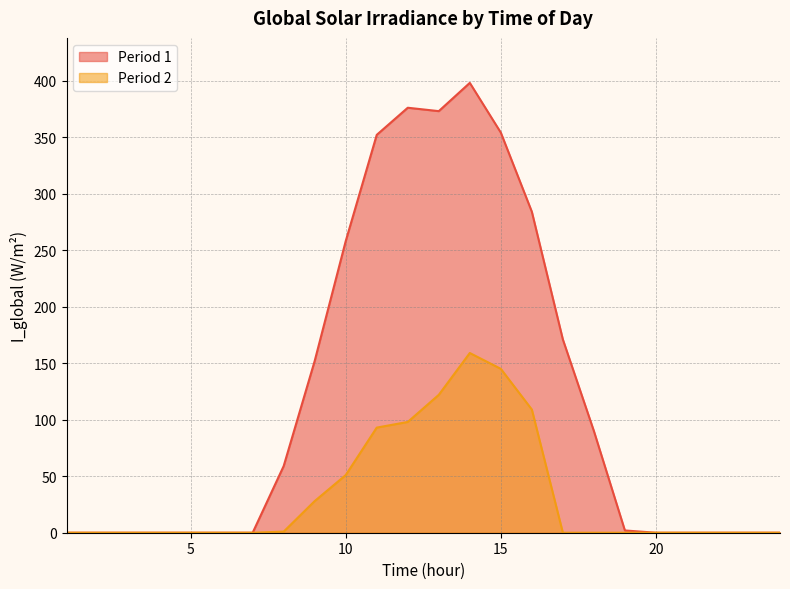

Rank the series at 9 from highest to lowest value.

Period 1, Period 2